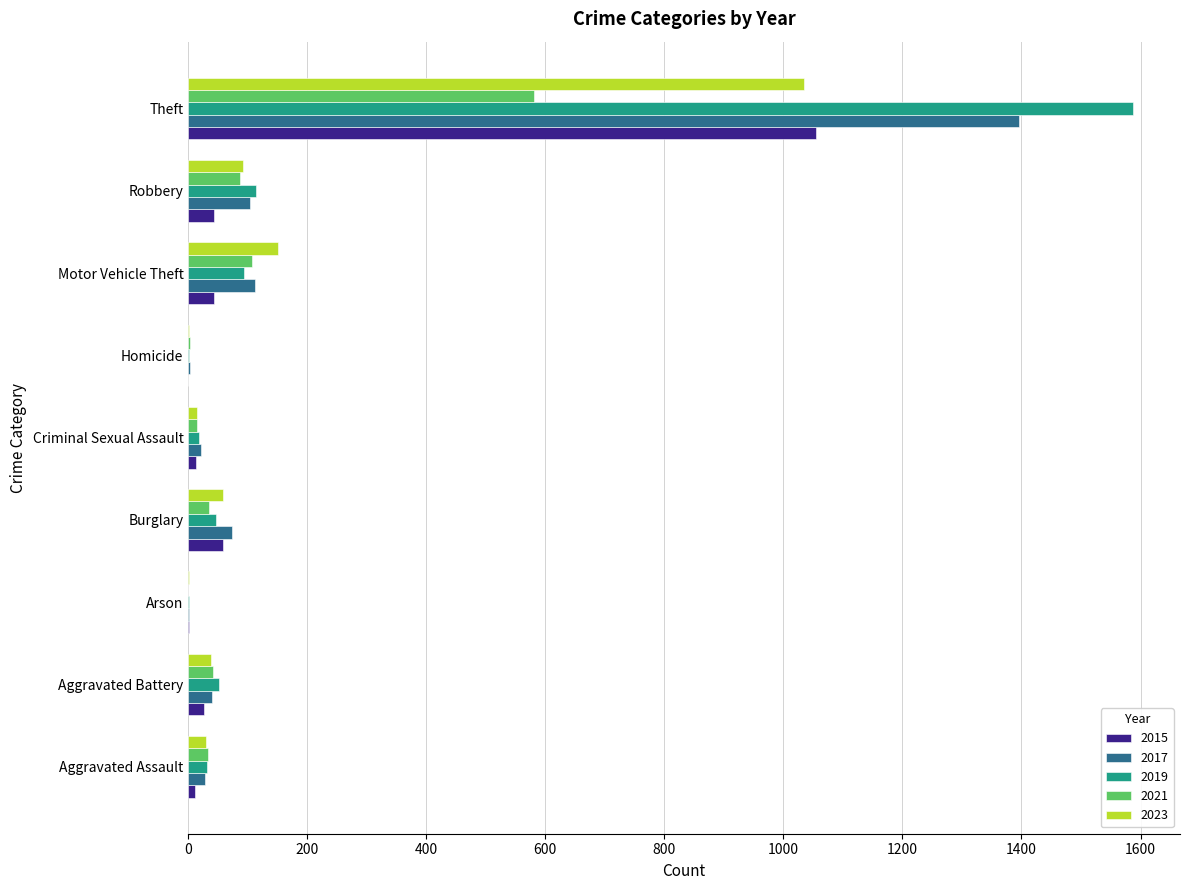

Which series has the widest spread of values?

2019